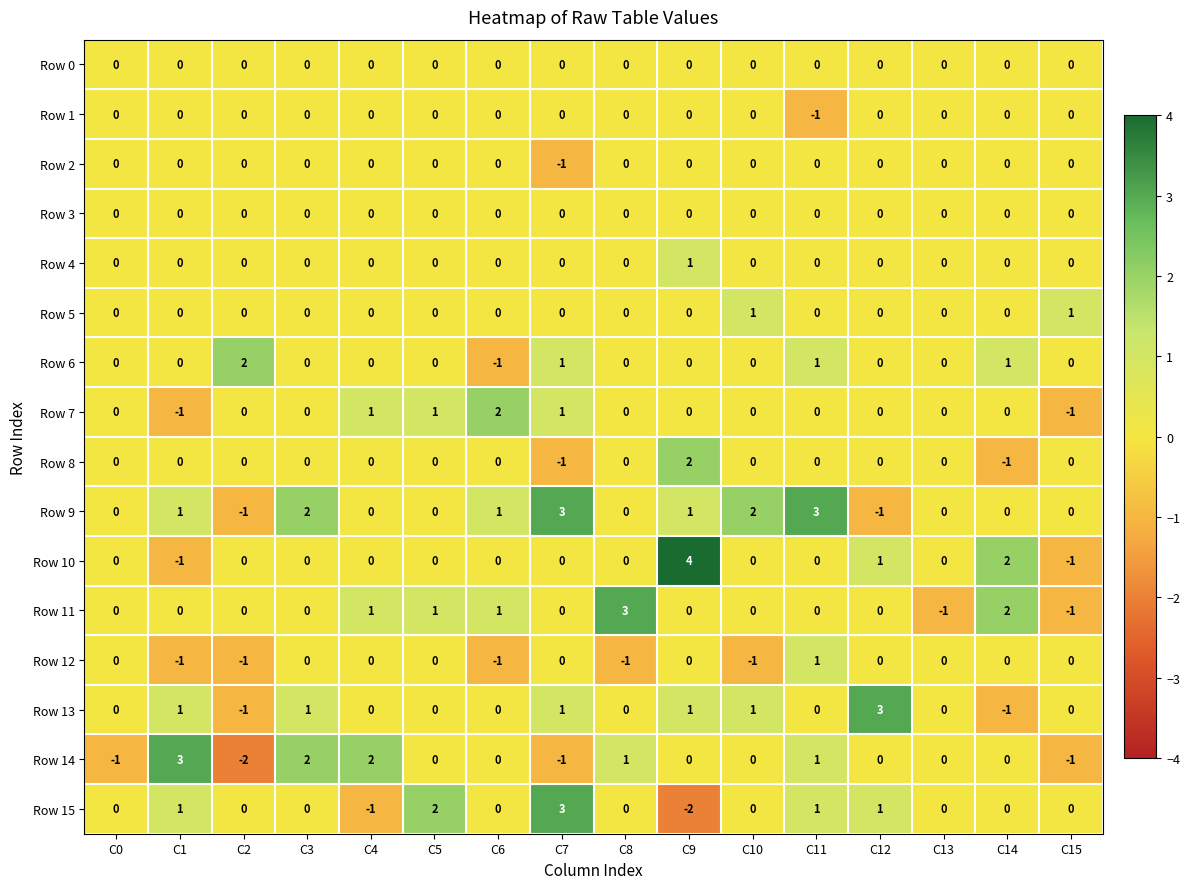

Which category has the lowest value in the Row 2 series?

C7